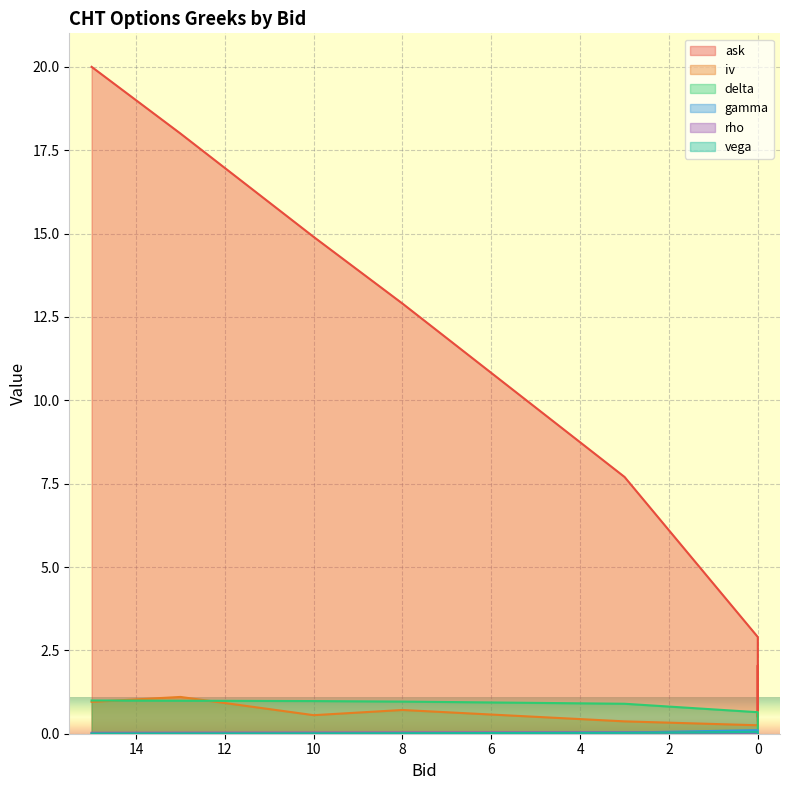

Between 15 and 13, which series saw the biggest shift?

ask